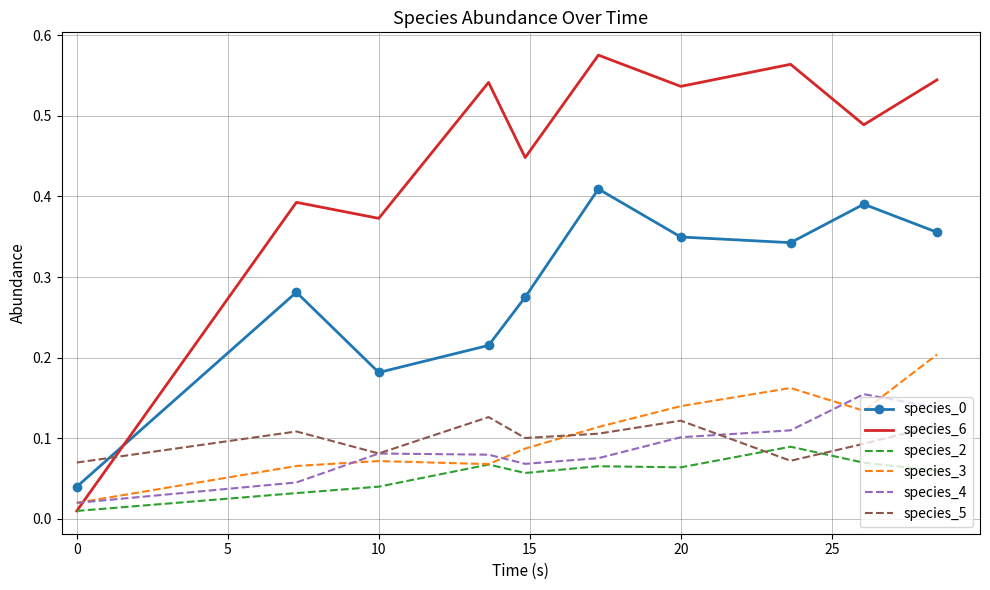

True or false: species_3 and species_0 cross at least once.

False